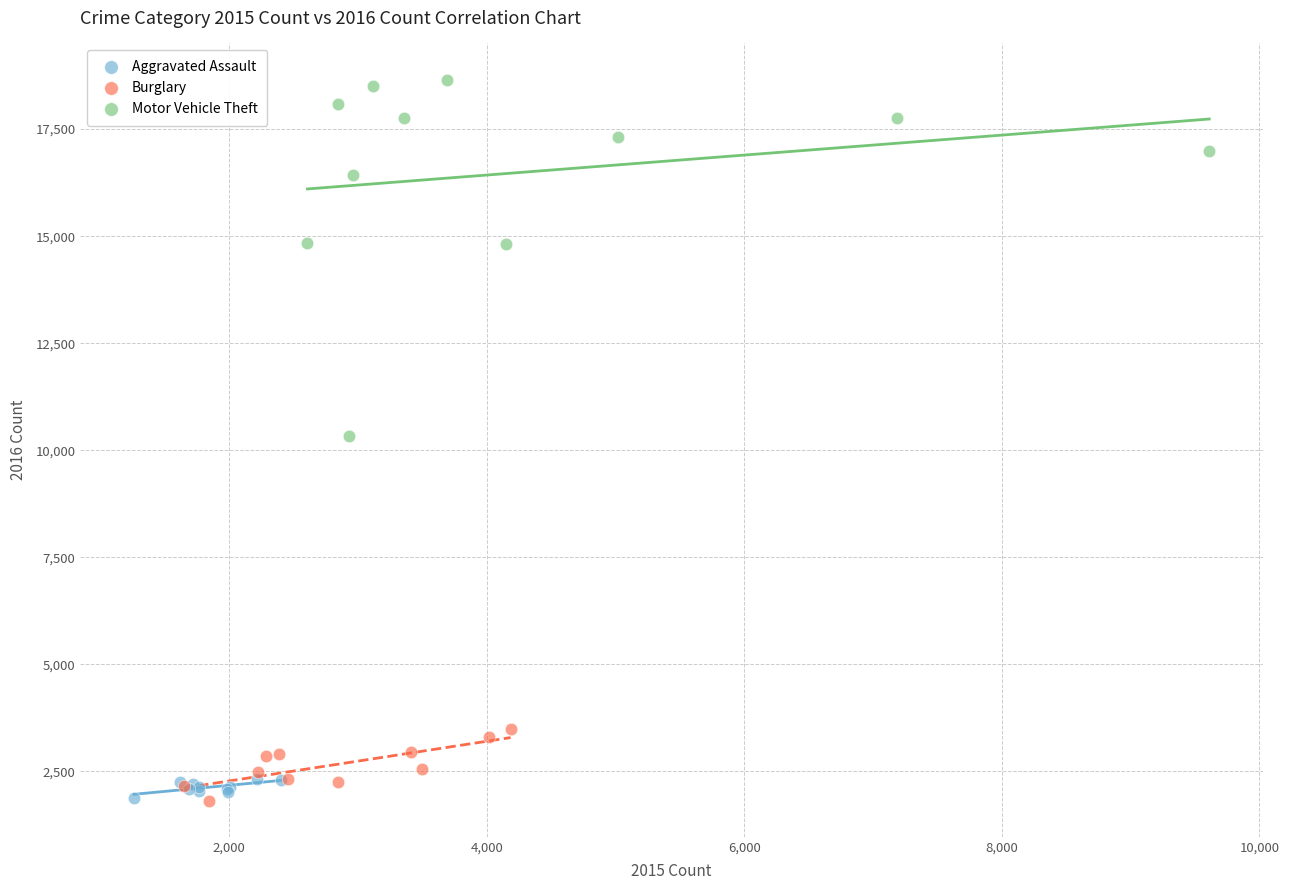

Which series contains the highest Y value?

Motor Vehicle Theft